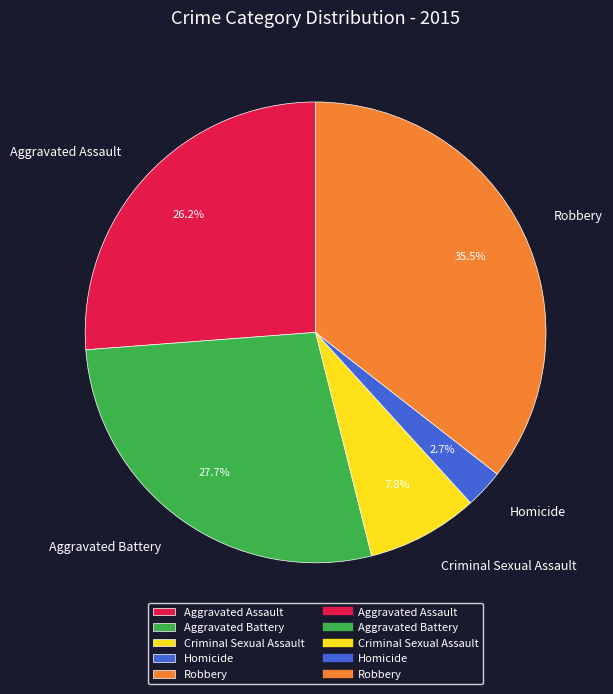

To the nearest percent, what is the difference between the Criminal Sexual Assault and Aggravated Assault slice percentages?

18%